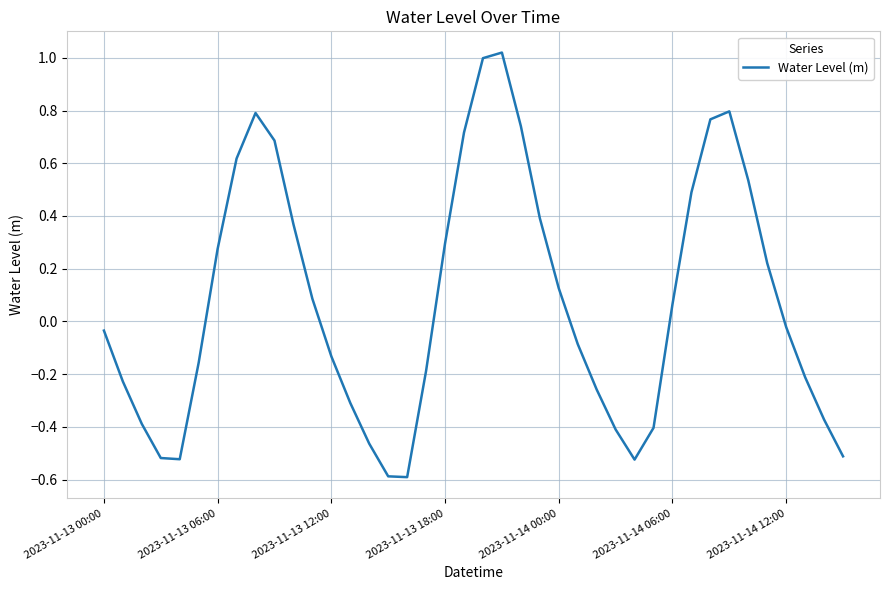

What is the difference between the maximum and minimum values?

1.6